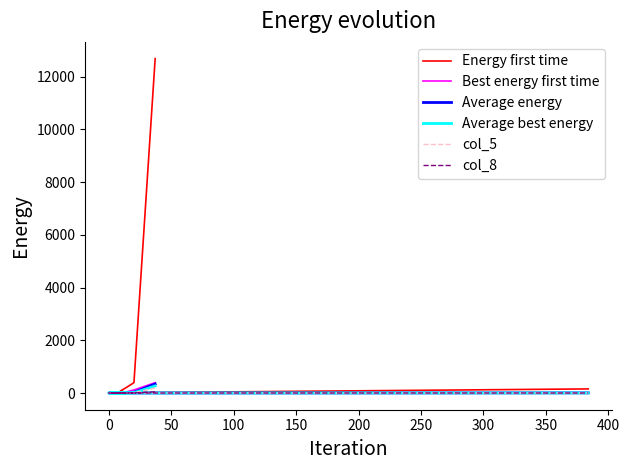

Reading left to right, transcribe all the data shown in this chart.

Energy first time: 12684	393	183	71	62	39	48	29	26	24	27	13	11	14	10	10	6	5	7	155
Best energy first time: 392	116	34	21	9	4	11	4	6	1	0	1	5	2	0	3	2	0	0	7
Average energy: 343	29	10	4	3	0	5	1	1	1	1	0	0	1	1	1	0	1	0	5
Average best energy: 267	8	1	6	2	1	0	2	0	2	0	0	0	0	0	0	0	0	0	3
col_5: 192	7	4	7	22	3	1	1	0	1	0	1	0	0	0	0	0	1	0	4
col_8: 43	5	3	3	4	1	1	2	3	1	1	0	0	2	1	1	0	0	0	1